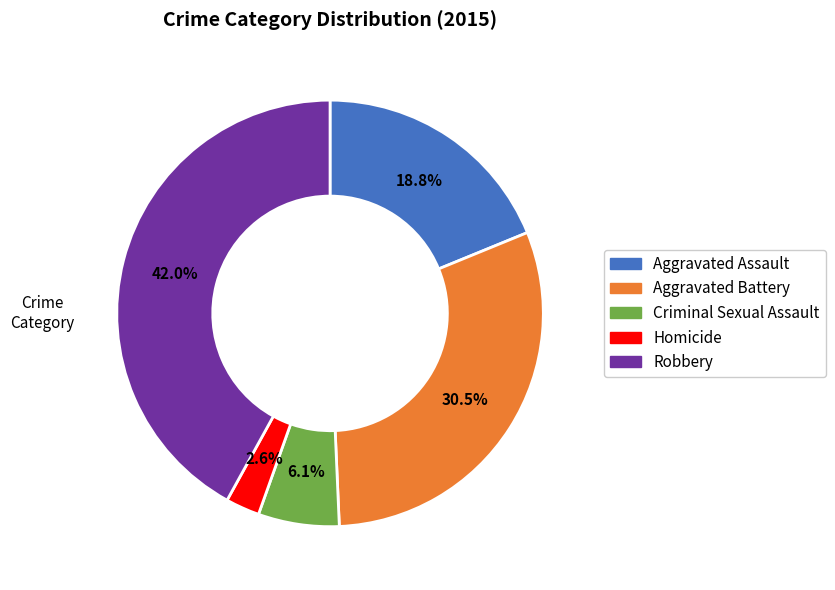

To the nearest percent, what is the difference between the largest and smallest slice percentages?

39%